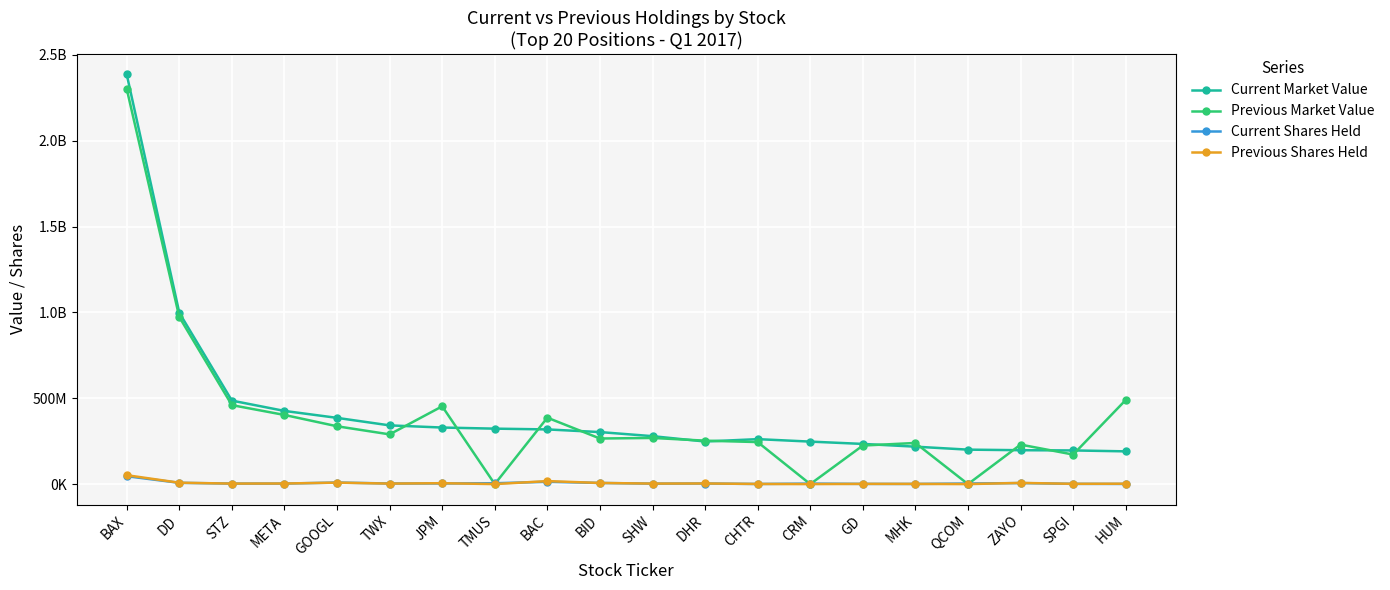

Where is Current Shares Held nearest to the value 23400000?

BAC